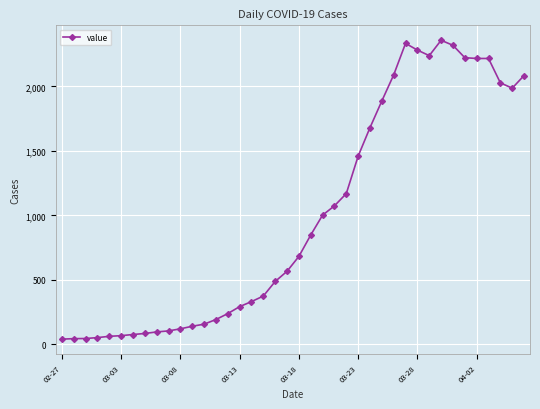

What is the difference between the second highest and minimum values?

2292